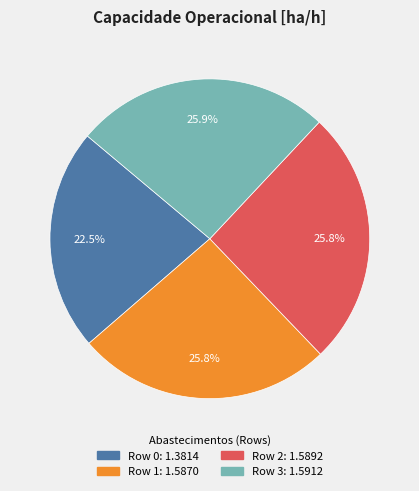

Approximately how many times larger is the value at Row 1 compared to Row 2?

1.0